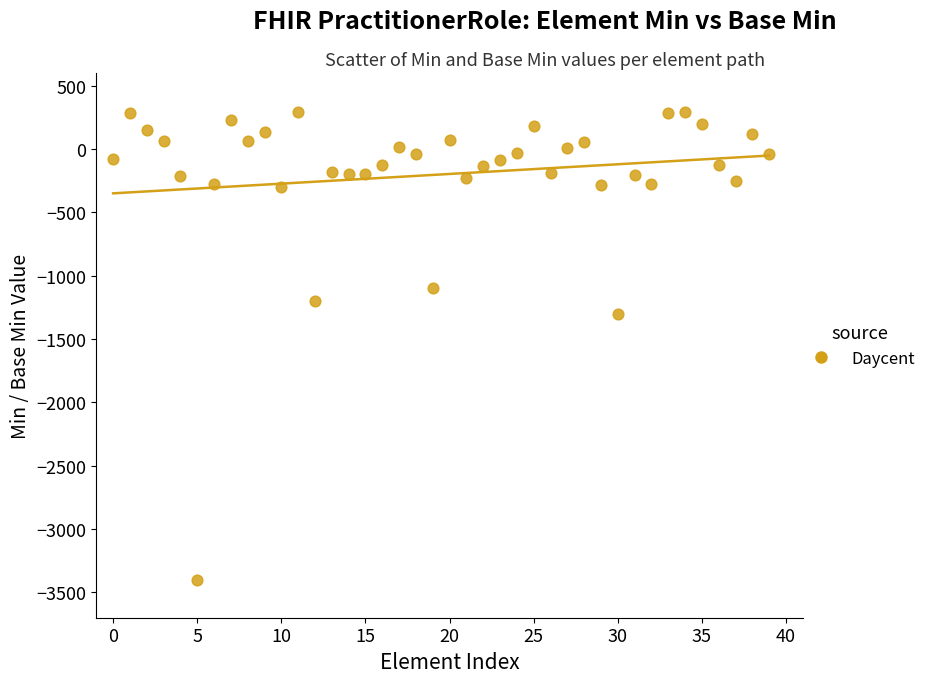

What Y value in the scatter plot is closest to -1551?

-1300.0